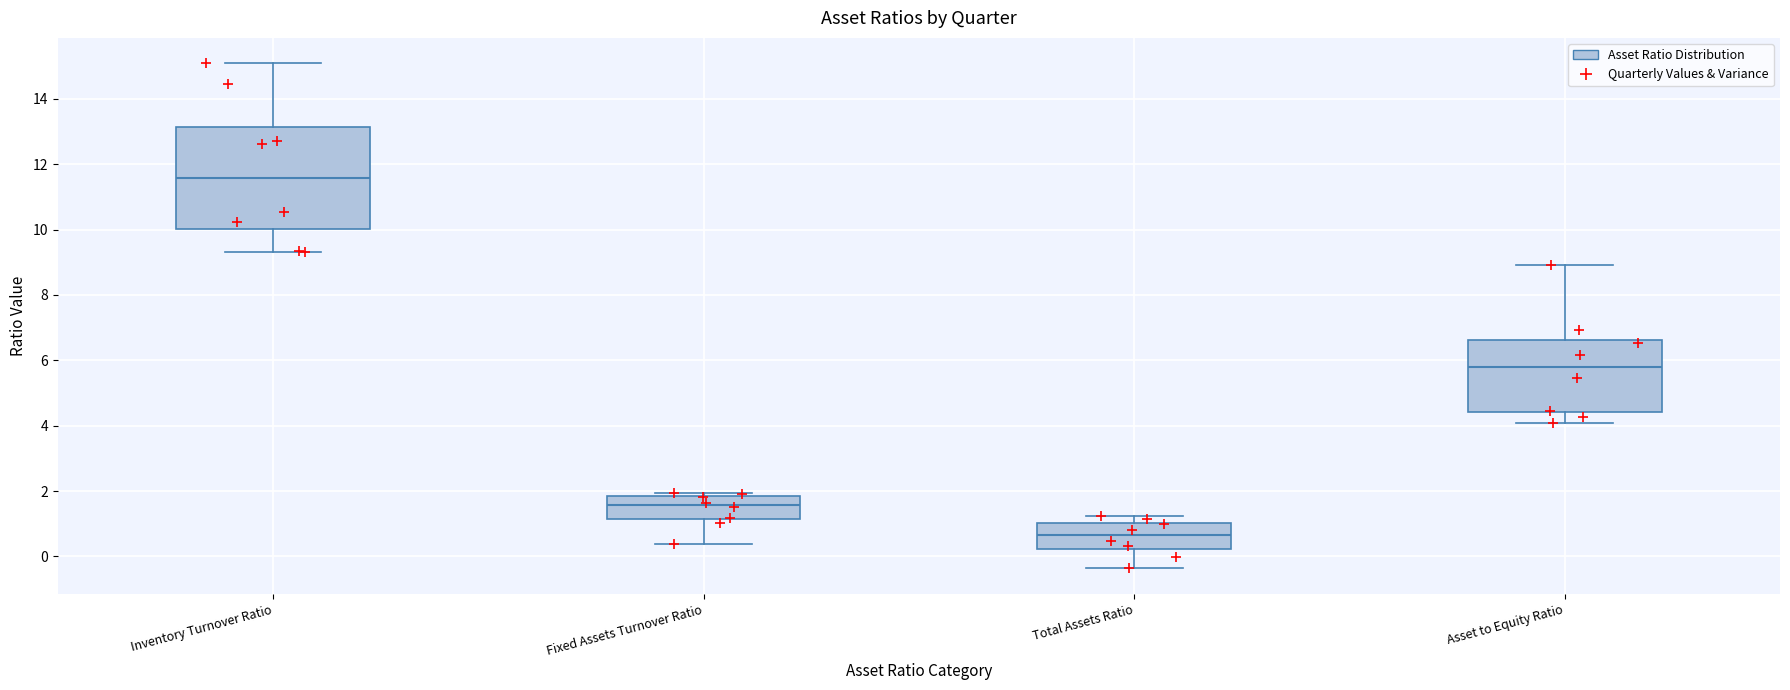

Reading left to right, transcribe this box plot: for each box, give where its median line is, the range the box spans, and where its two whiskers end, as read against the y-axis. The values are not printed on the chart, so give them approximately, as read against the axis.

Inventory Turnover Ratio: median 11.6, box 10.0 to 13.2, whiskers 9.4 to 15.0
Fixed Assets Turnover Ratio: median 1.6, box 1.2 to 1.8, whiskers 0.4 to 2.0
Total Assets Ratio: median 0.6, box 0.2 to 1.0, whiskers -0.4 to 1.2
Asset to Equity Ratio: median 5.8, box 4.4 to 6.6, whiskers 4.0 to 9.0